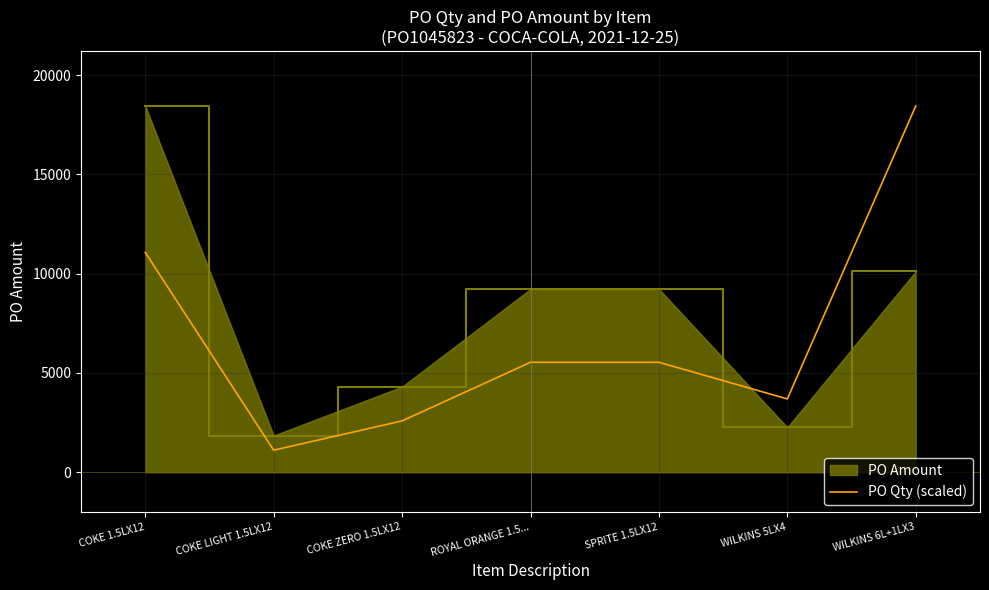

Rank the series by their average value, from highest to lowest.

PO Amount, PO Qty (scaled)